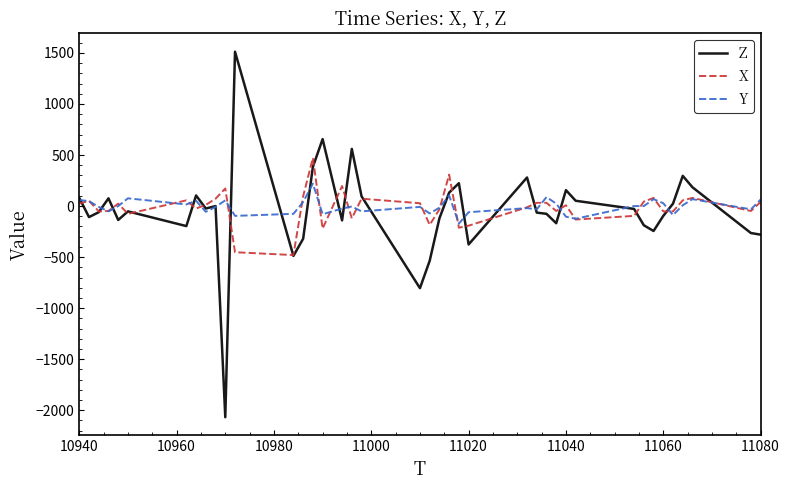

What is the minimum value for X?

-480